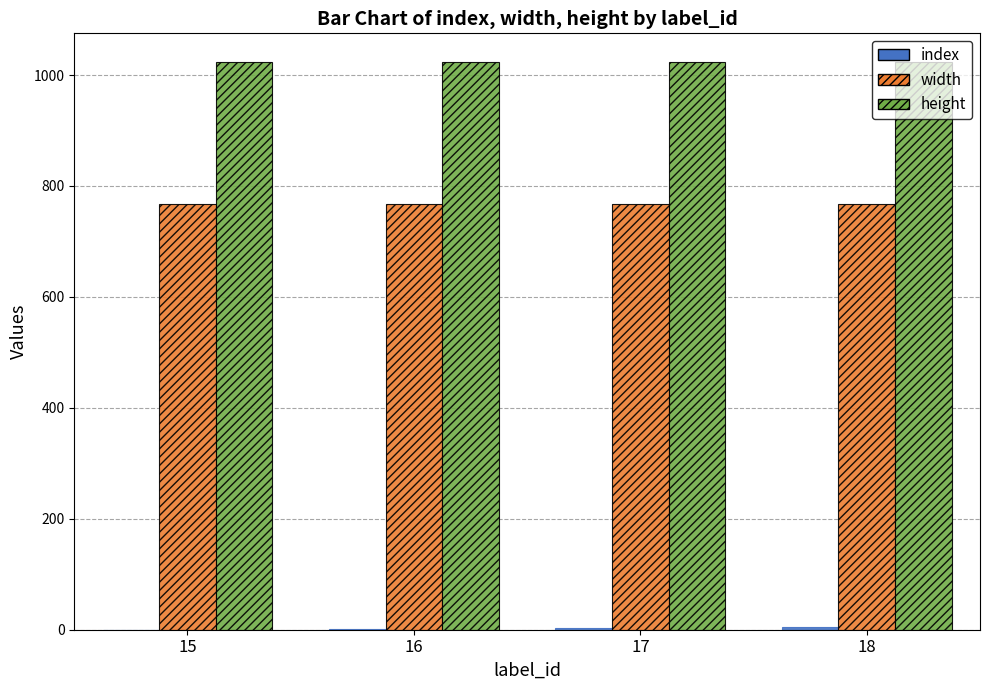

The value of width at 17 is 1167.9. True or false?

False